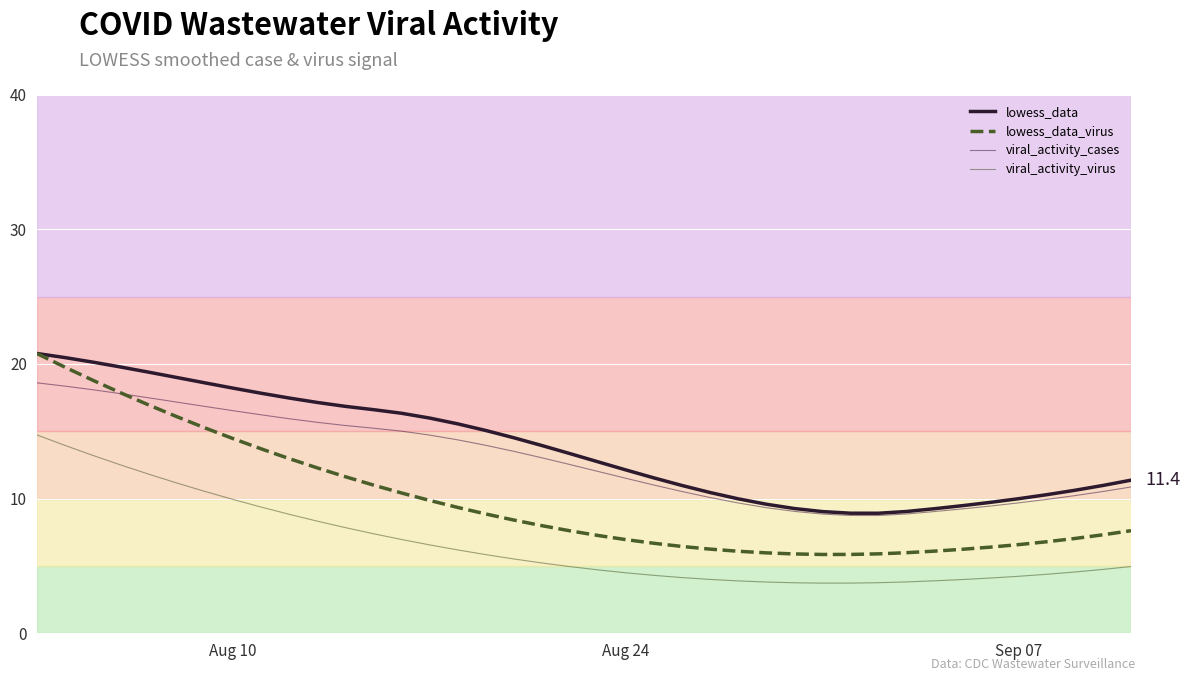

Which series has the largest range (max minus min)?

lowess_data_virus